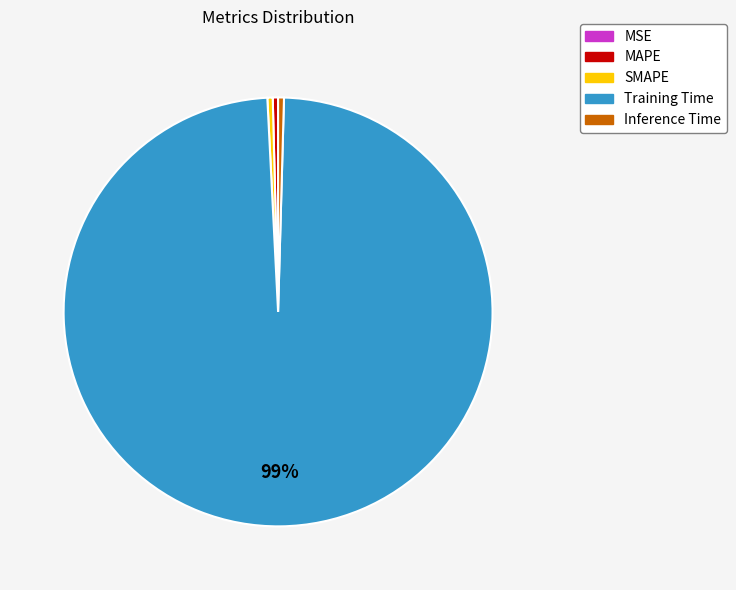

Combined, do Training Time and Inference Time account for over 50%?

Yes